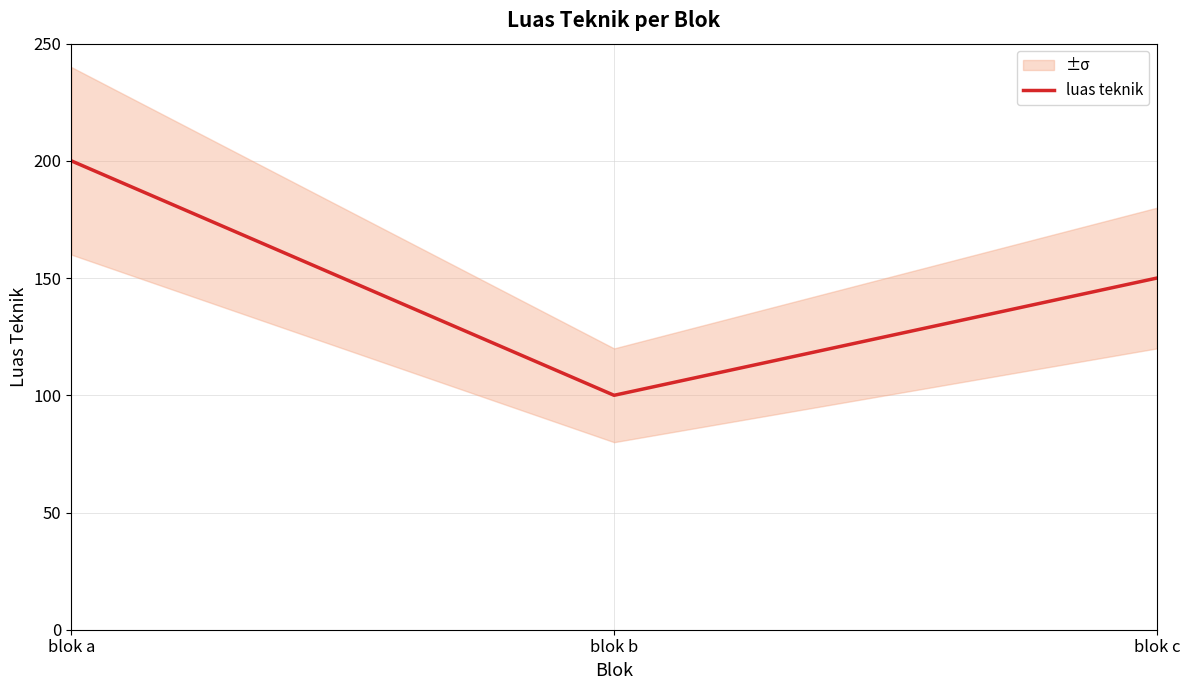

At which label does the data first exceed 150?

blok a